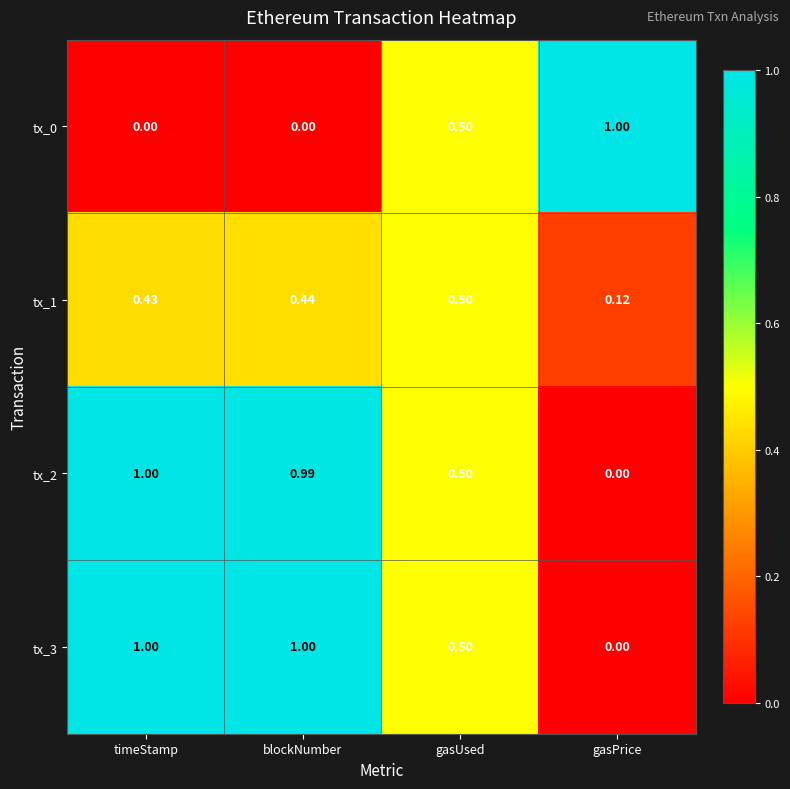

At which label is tx_2 closest to 0?

gasPrice